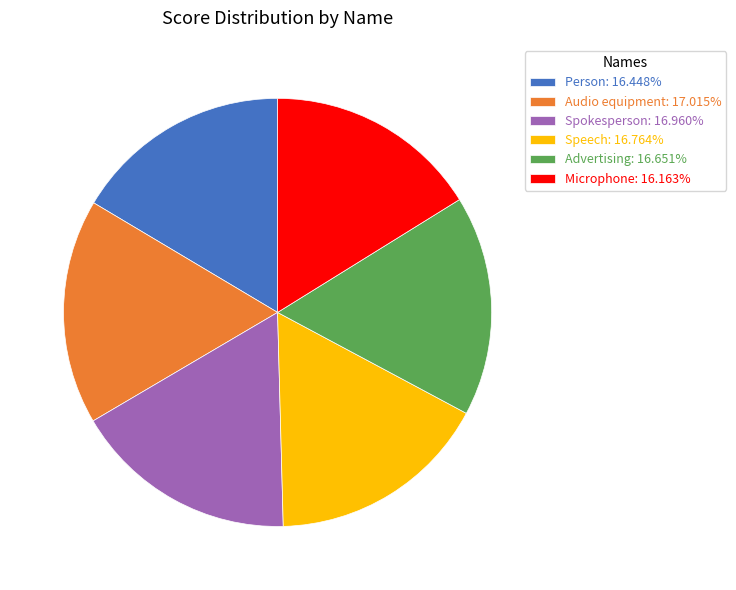

Does any single category account for the majority?

No